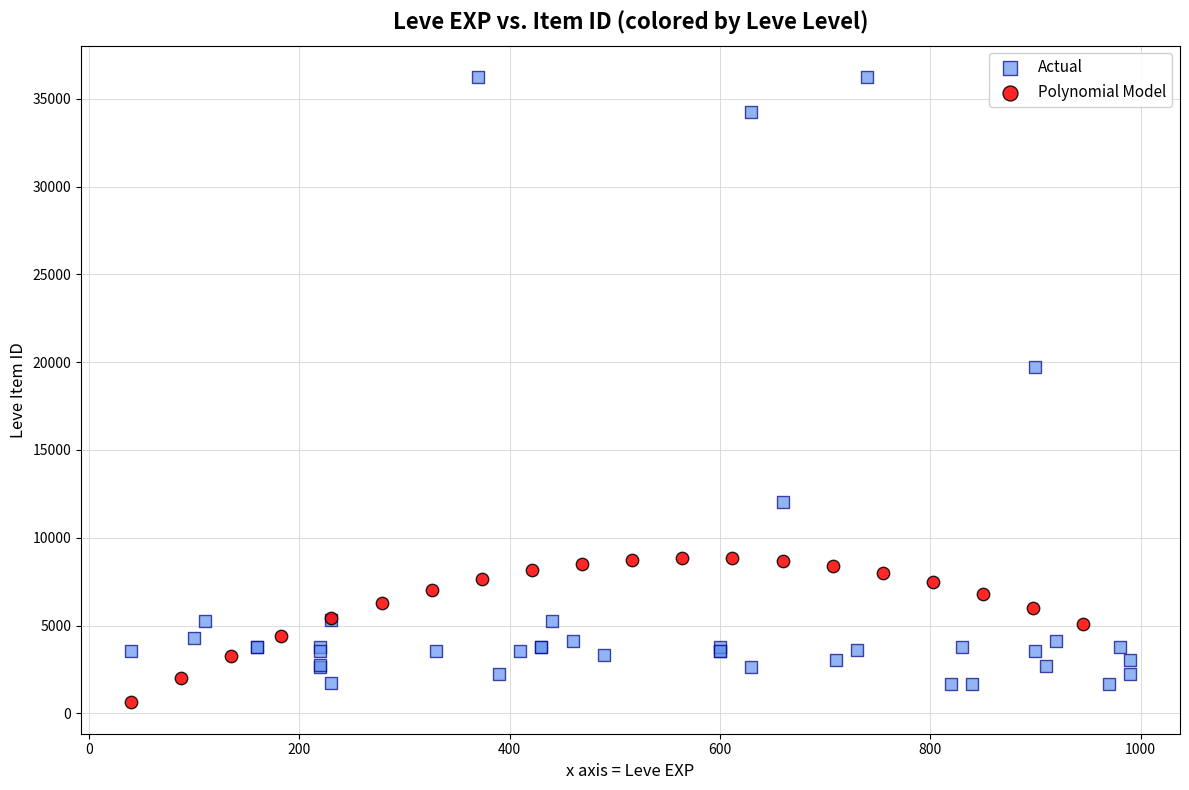

Which series has the widest spread of Y values?

Actual